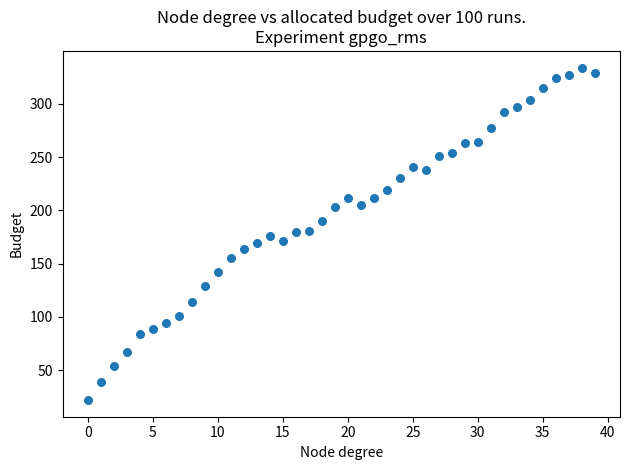

What is the range of Y values (max minus min)?

312